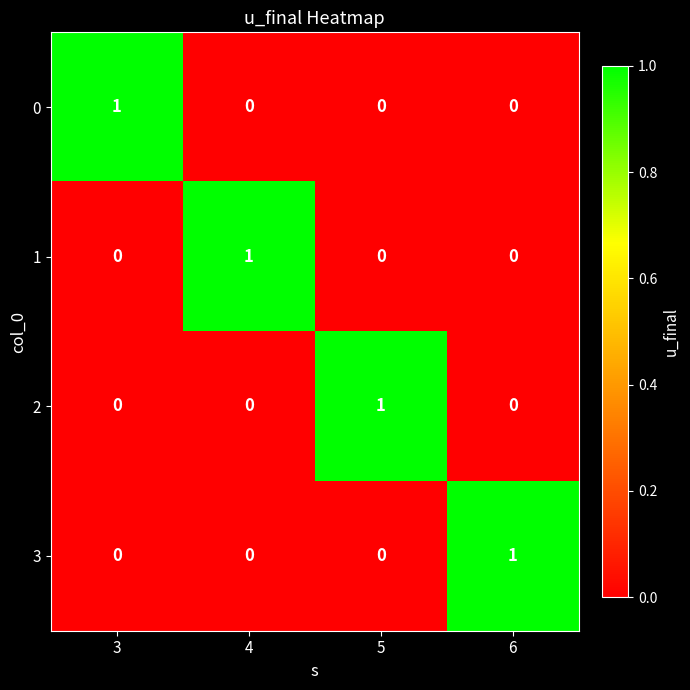

The 0 series shows 0 at 5. True or false?

True